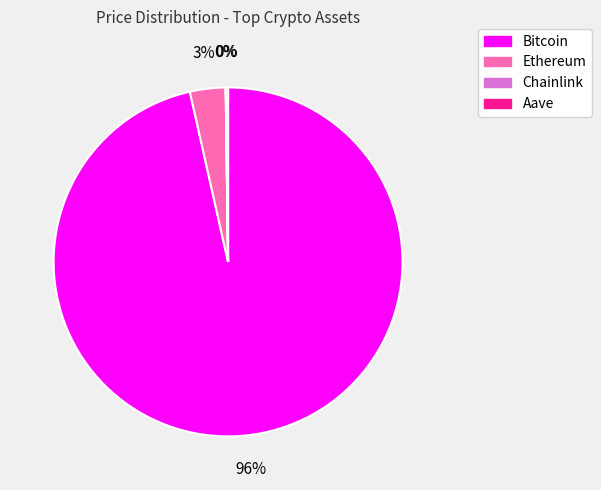

To the nearest percent, what is the combined percentage of Ethereum and Bitcoin?

100%